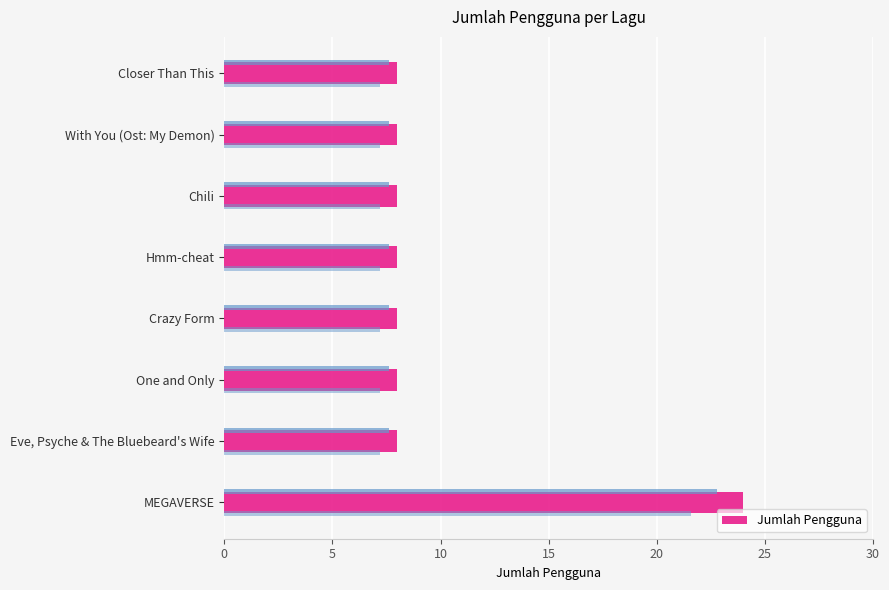

Reading right to left, list all the values displayed in this chart.

8	8	8	8	8	8	8	24